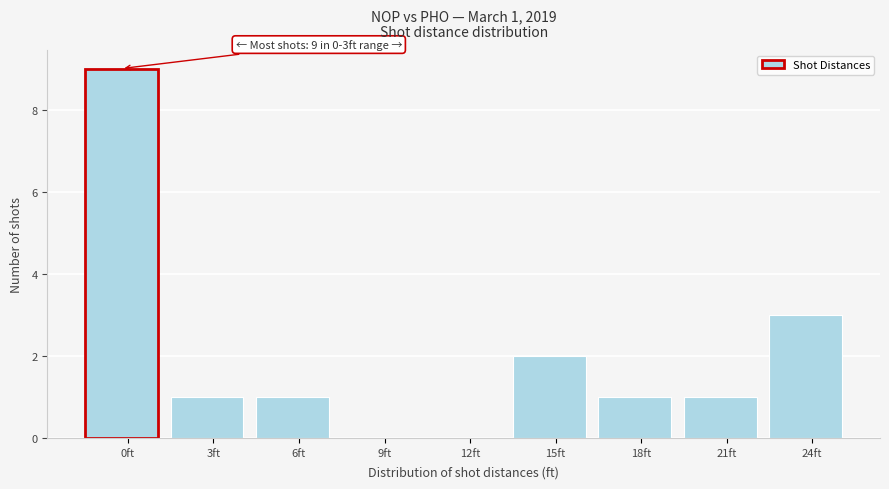

Reading left to right, what are all the values shown in this chart?

0ft=9	3ft=1	6ft=1	9ft=0	12ft=0	15ft=2	18ft=1	21ft=1	24ft=3